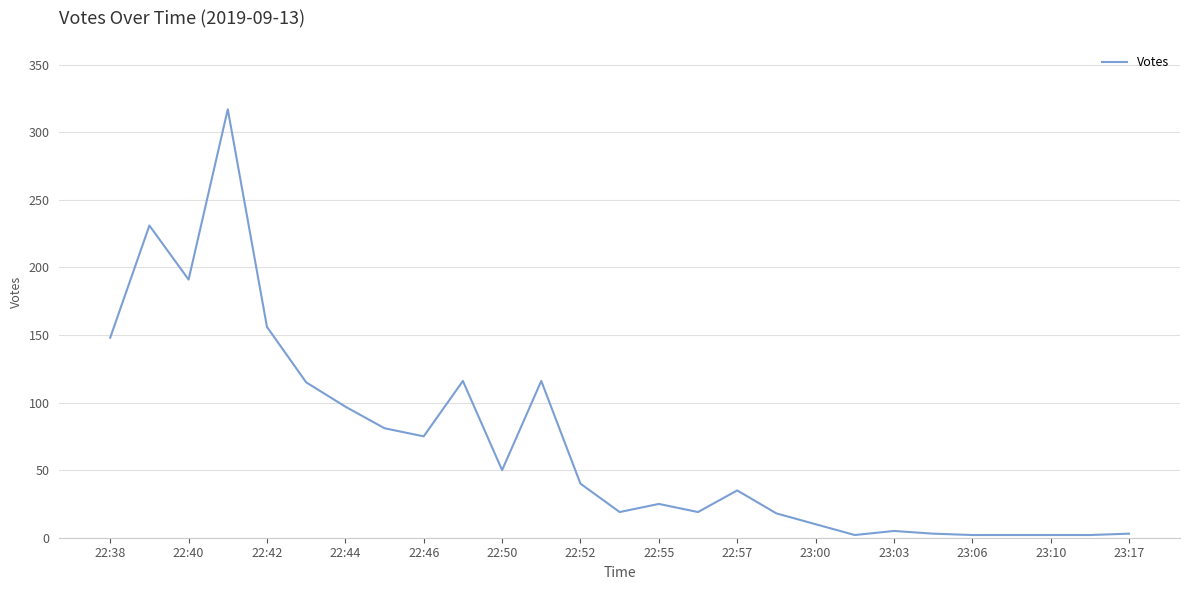

How many categories are shown in the chart?

27